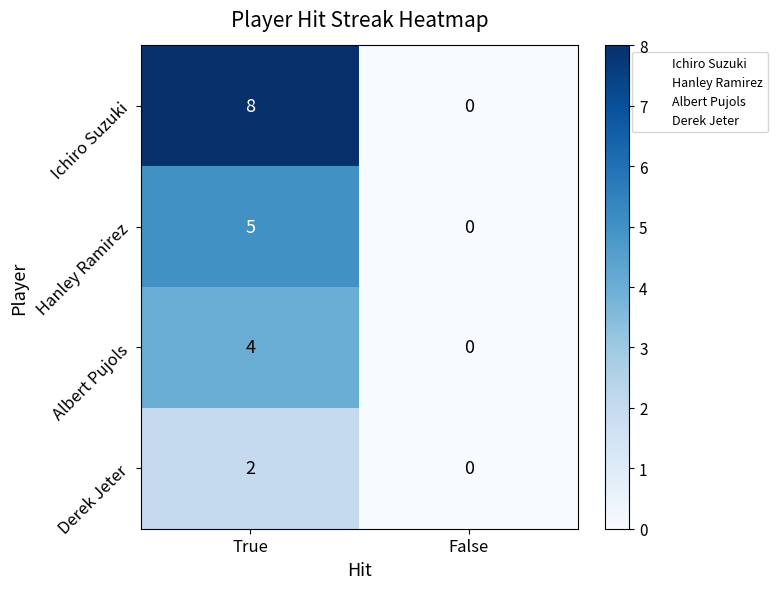

How many series are shown in this chart?

4